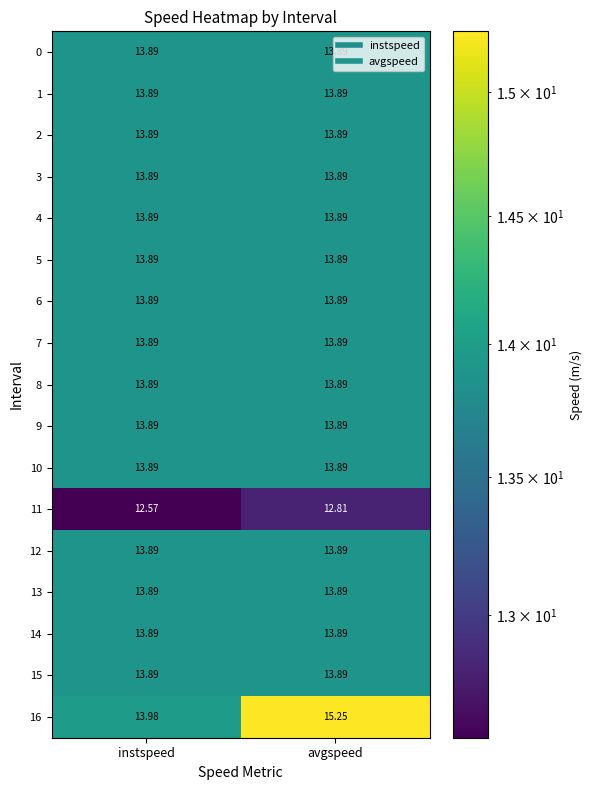

At which category does the chart reach its minimum across all series?

instspeed